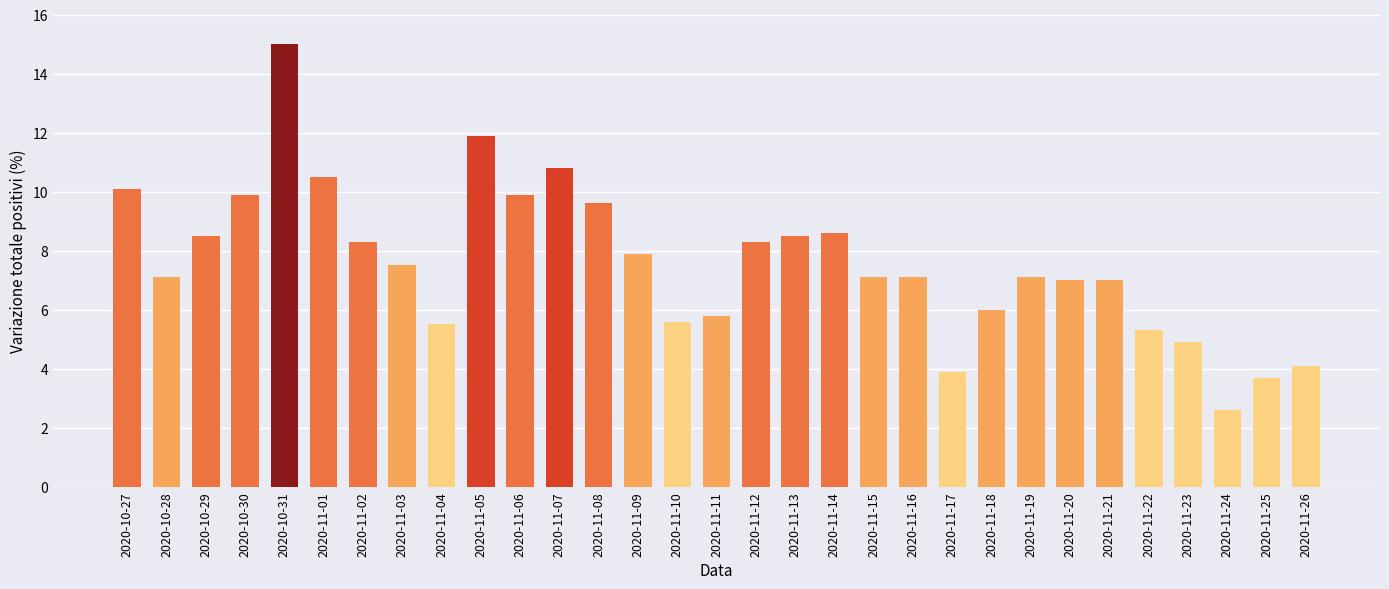

Is it true that the value at 2020-11-09 is 7.9?

True